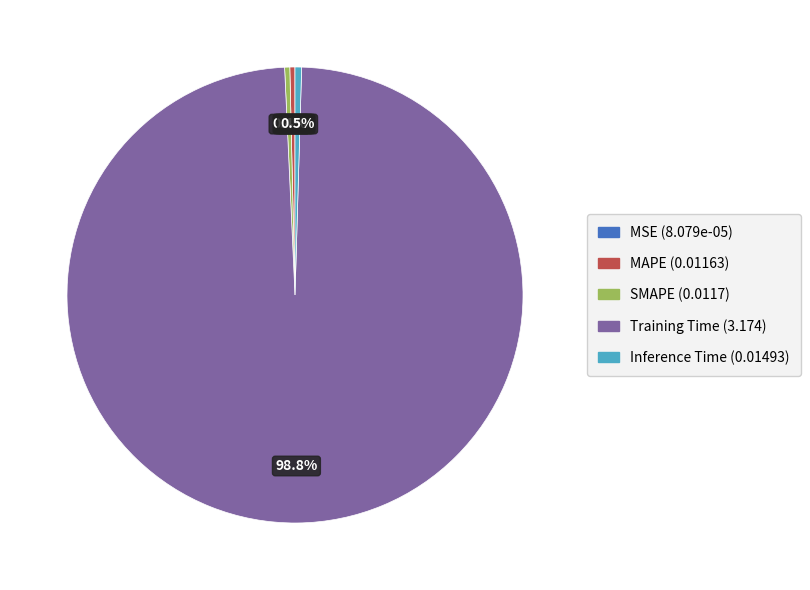

Is there any slice that represents more than half of the pie?

Yes